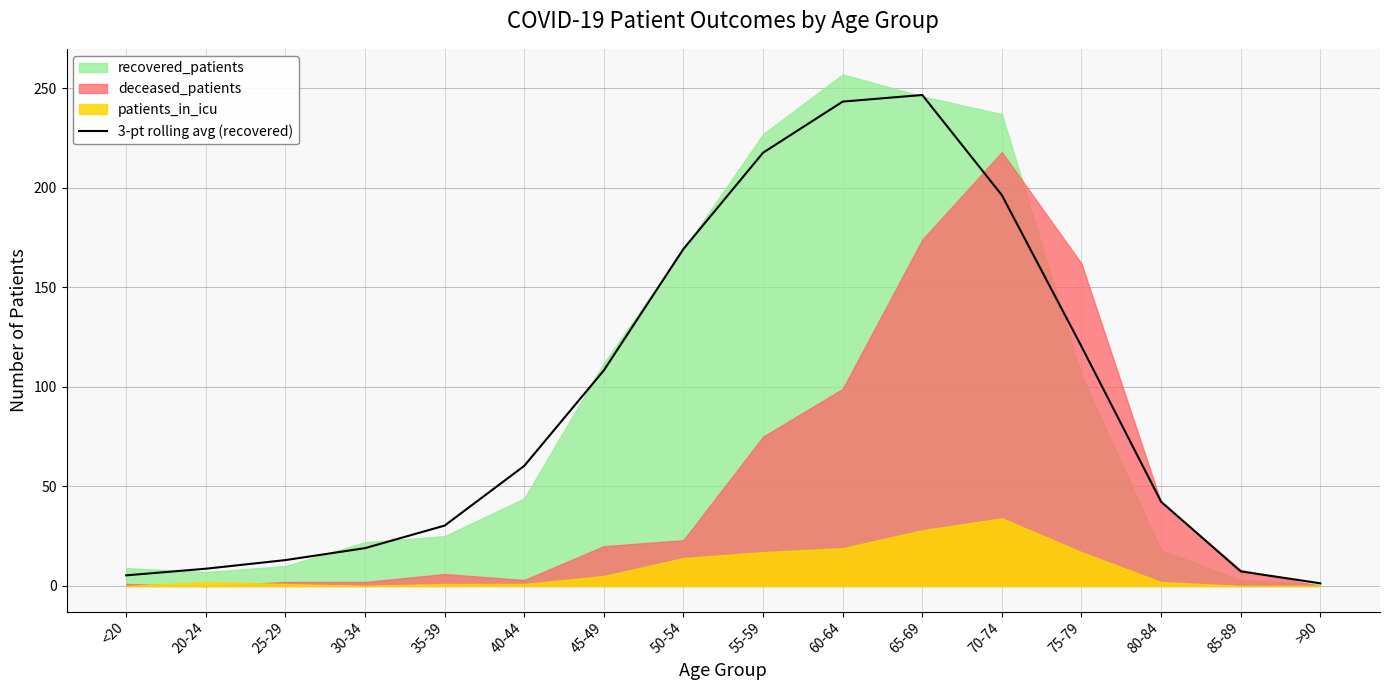

Is it true that 3-pt rolling avg (recovered) equals 259.0 at 70-74?

False